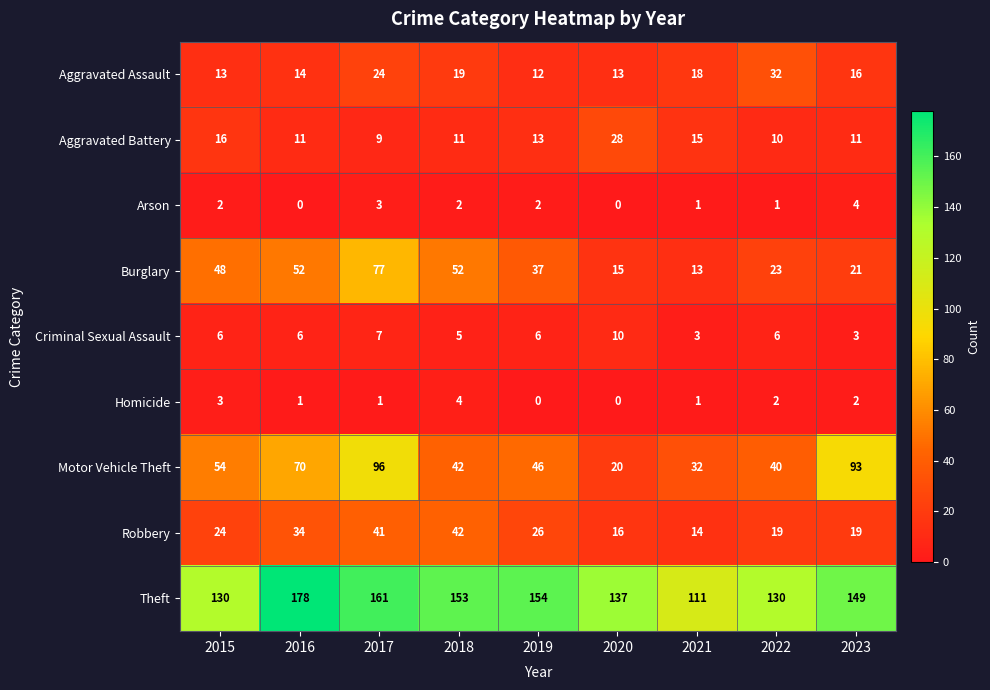

Which series has the largest total across all categories?

Theft